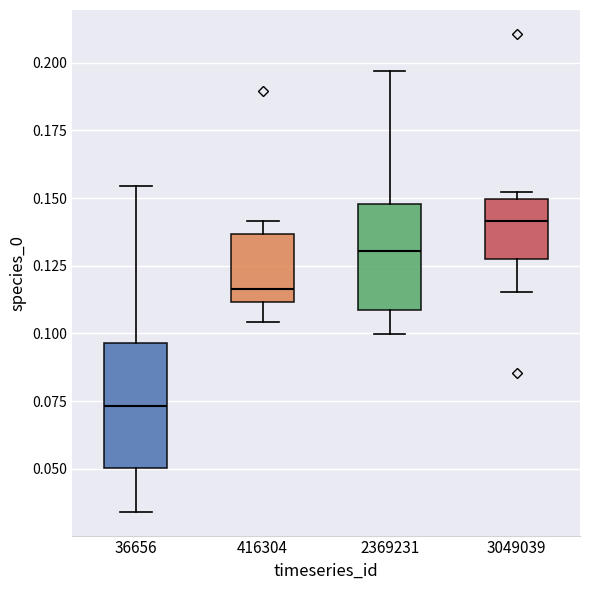

Comparing the boxes themselves (not the whiskers), which one is the tallest?

36656